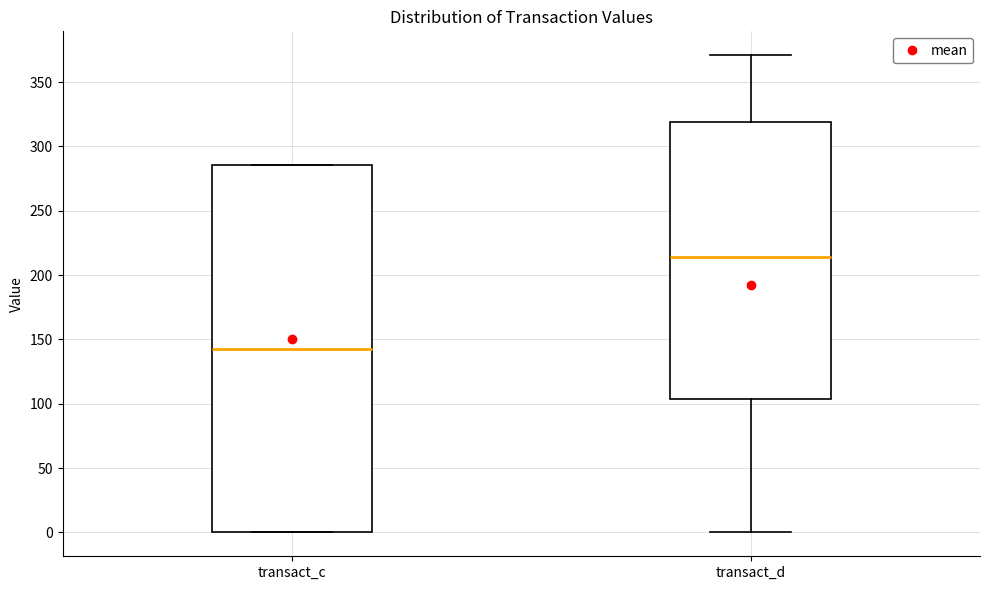

Where does the median line of the box for transact_c sit on the y-axis? The values are not printed on the chart, so give them approximately, as read against the axis.

145